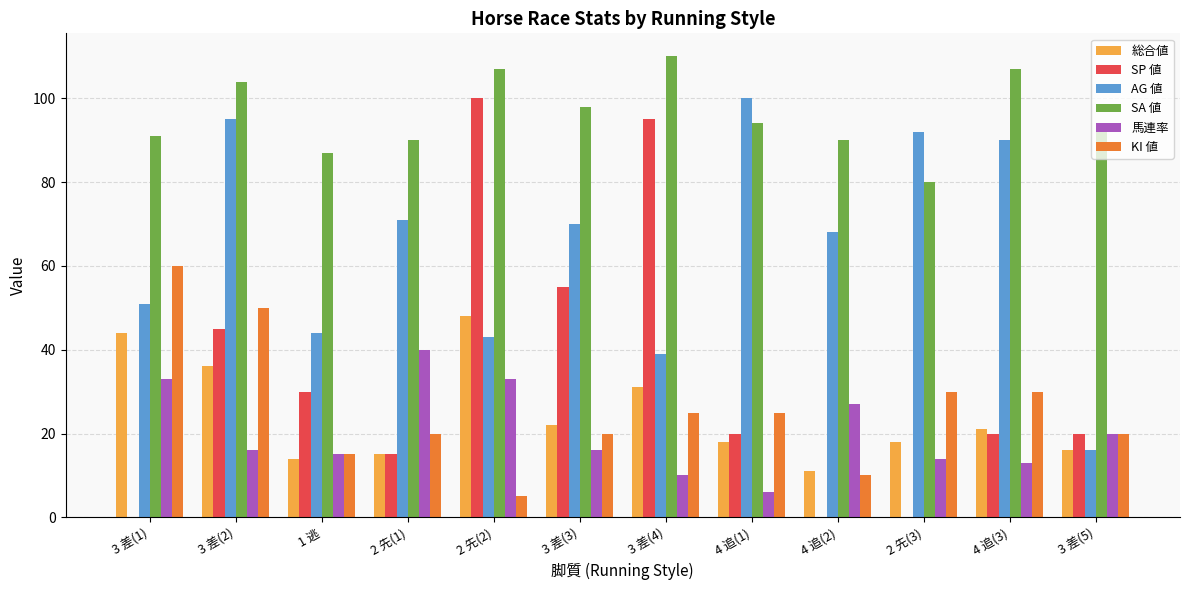

Reading left to right, list all the values displayed in this chart.

総合値: 44	36	14	15	48	22	31	18	11	18	21	16
SP 値: 0	45	30	15	100	55	95	20	0	0	20	20
AG 値: 51	95	44	71	43	70	39	100	68	92	90	16
SA 値: 91	104	87	90	107	98	110	94	90	80	107	92
馬連率: 33	16	15	40	33	16	10	6	27	14	13	20
KI 値: 60	50	15	20	5	20	25	25	10	30	30	20